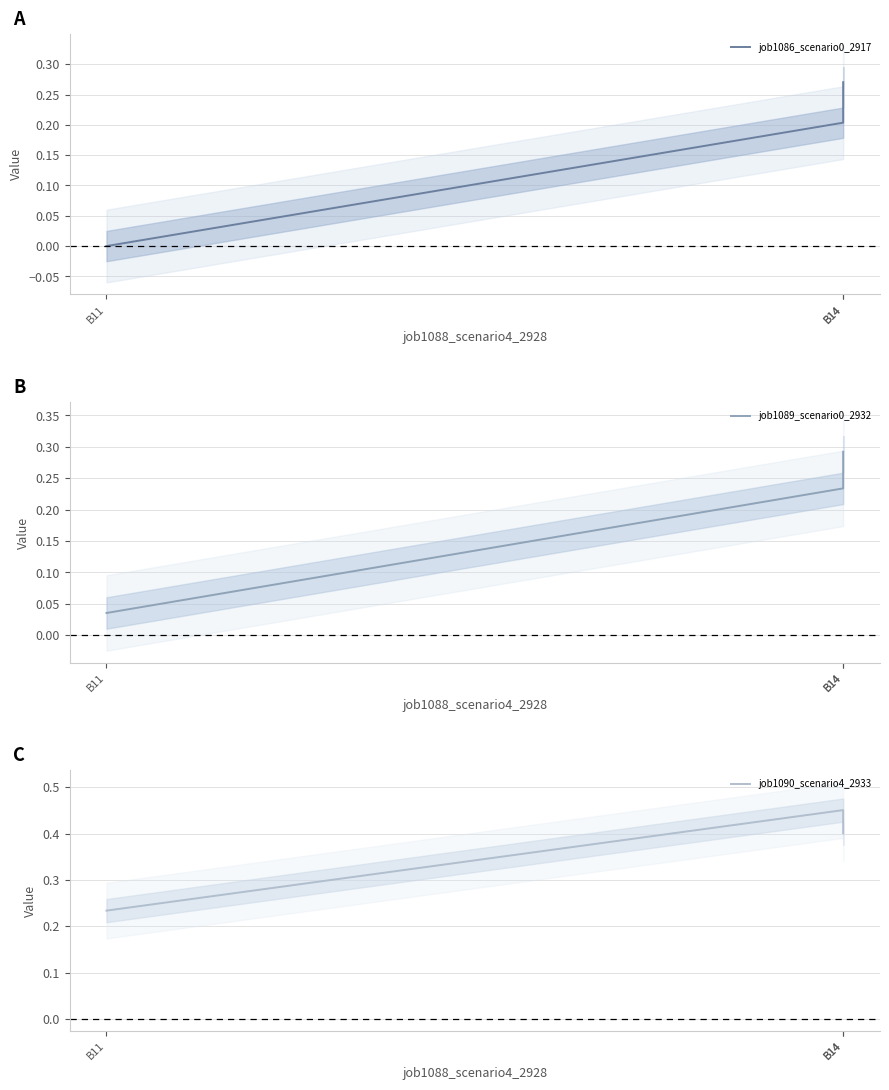

Reading left to right, extract all data points from this chart.

job1086_scenario0_2917: B11=0.0	B14=0.2	B14=0.3
job1089_scenario0_2932: B11=0.0	B14=0.2	B14=0.3
job1090_scenario4_2933: B11=0.2	B14=0.5	B14=0.4